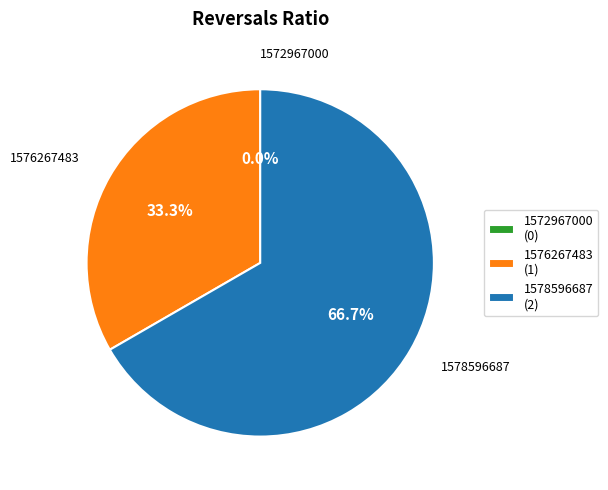

To the nearest percent, what is the average slice percentage?

33%